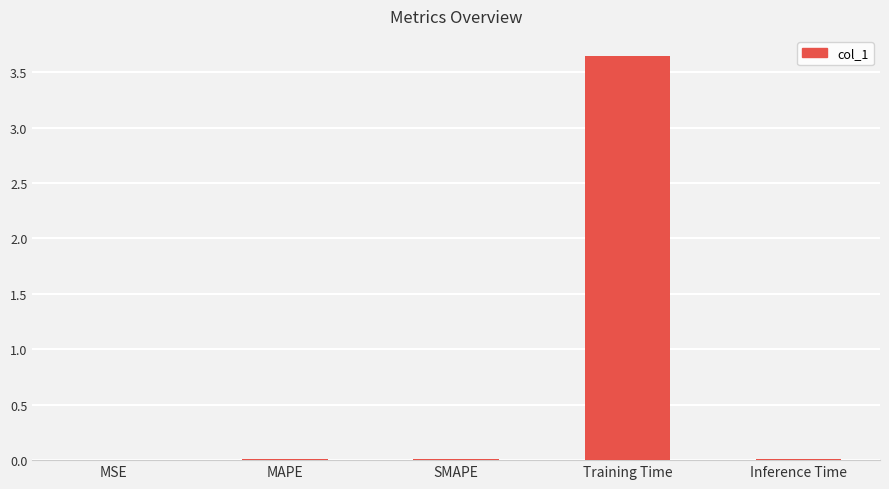

True or false: the data shows 0.0 at Inference Time.

True